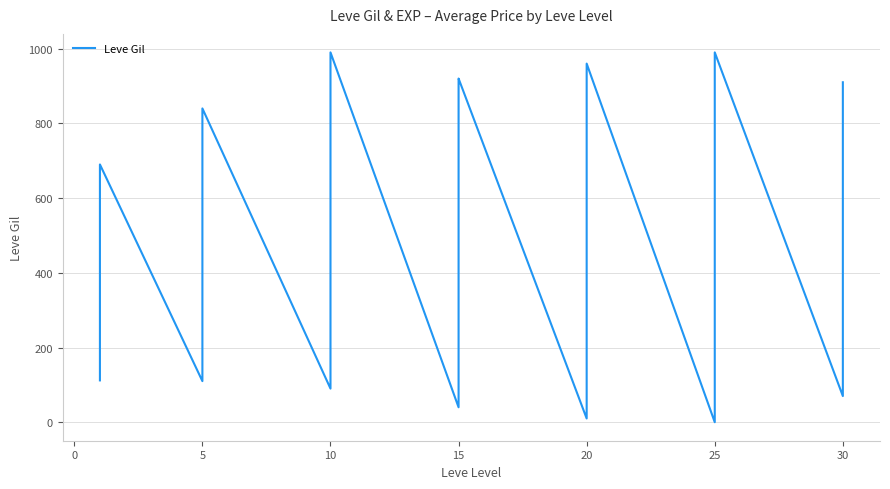

Is it true that the value at 15 is 50?

False